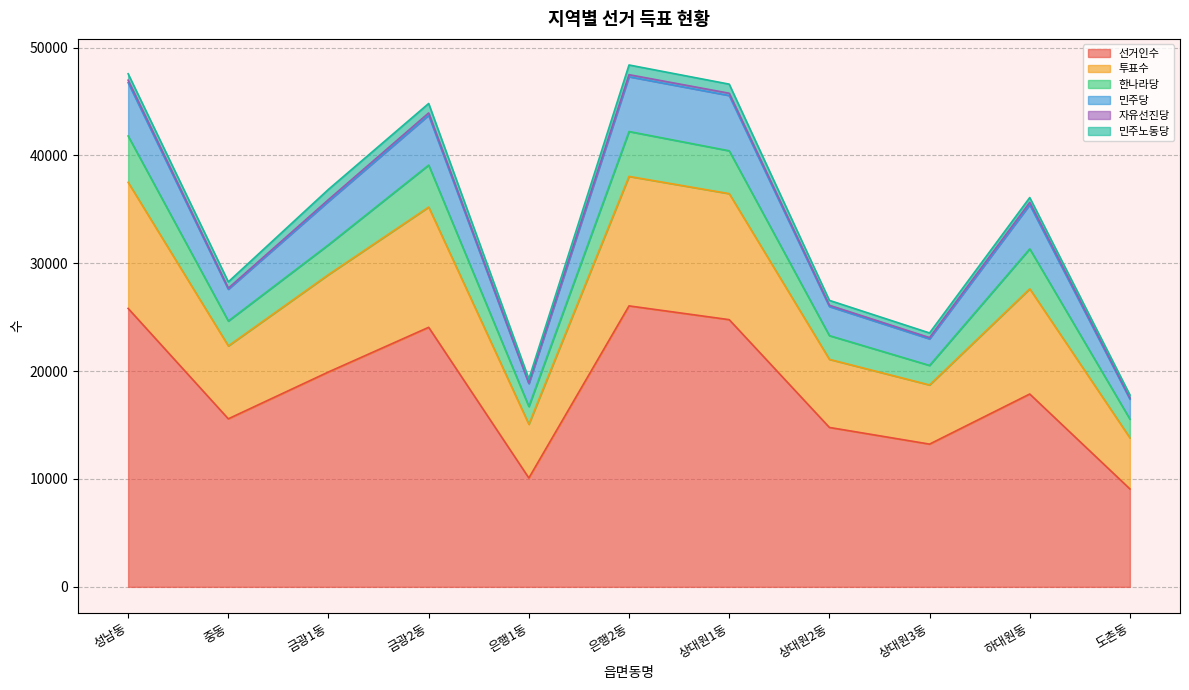

True or false: 민주당 has more than 1 interior local peaks.

True